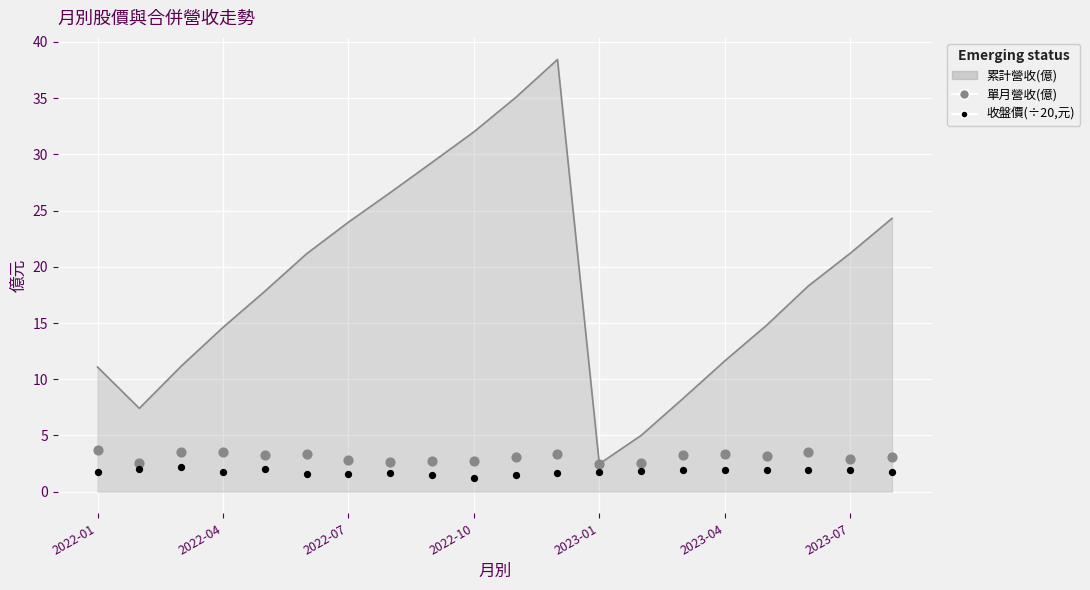

Which series reaches the minimum Y coordinate?

收盤價(÷20)